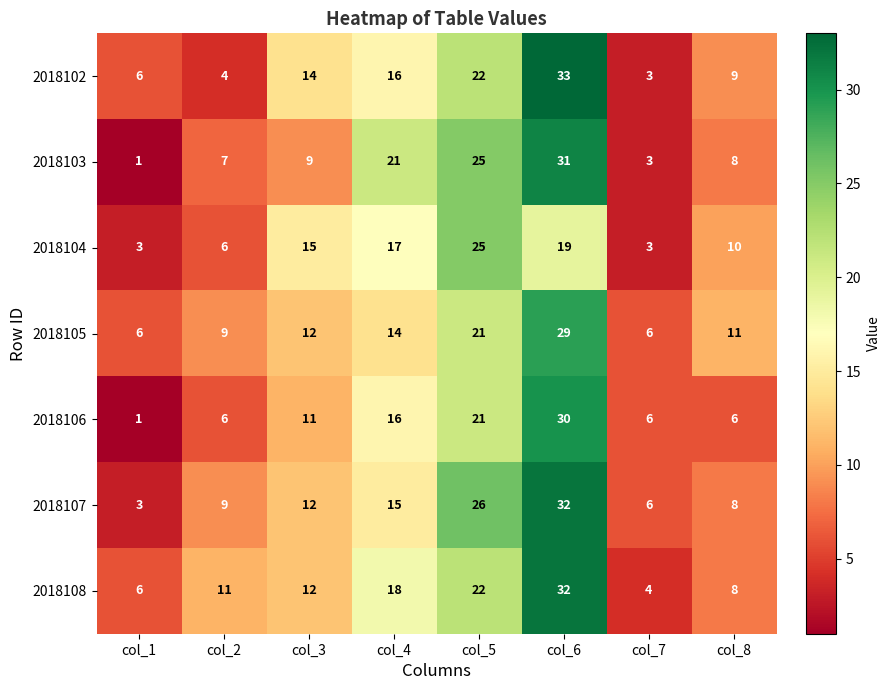

Which series has the largest total across all categories?

2018108